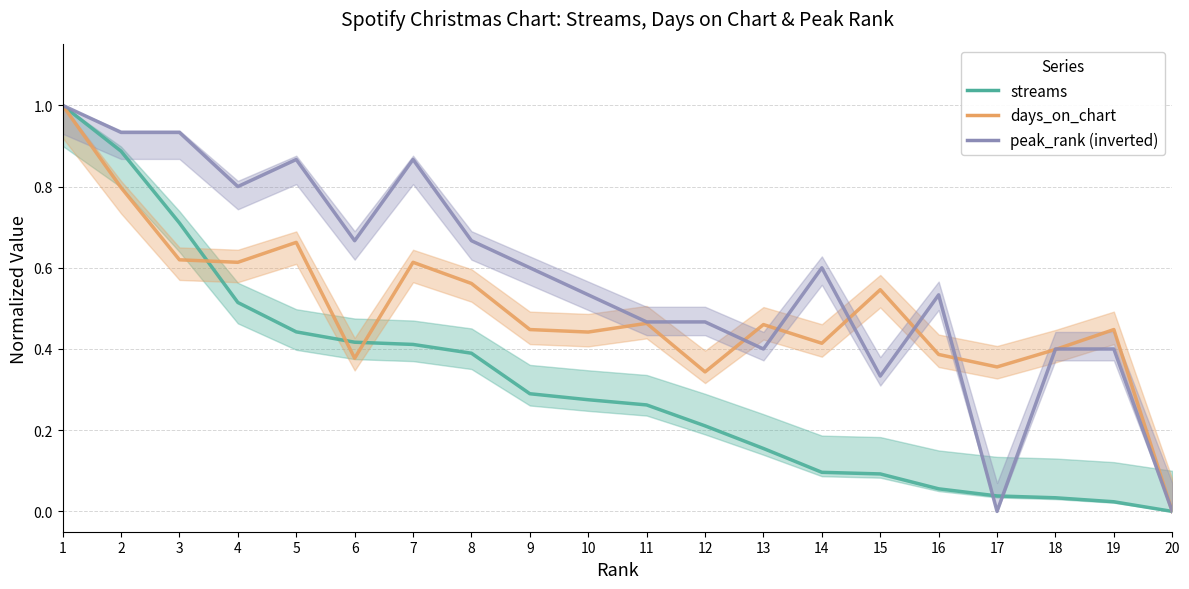

At which category does peak_rank (inverted) reach its first local peak?

5